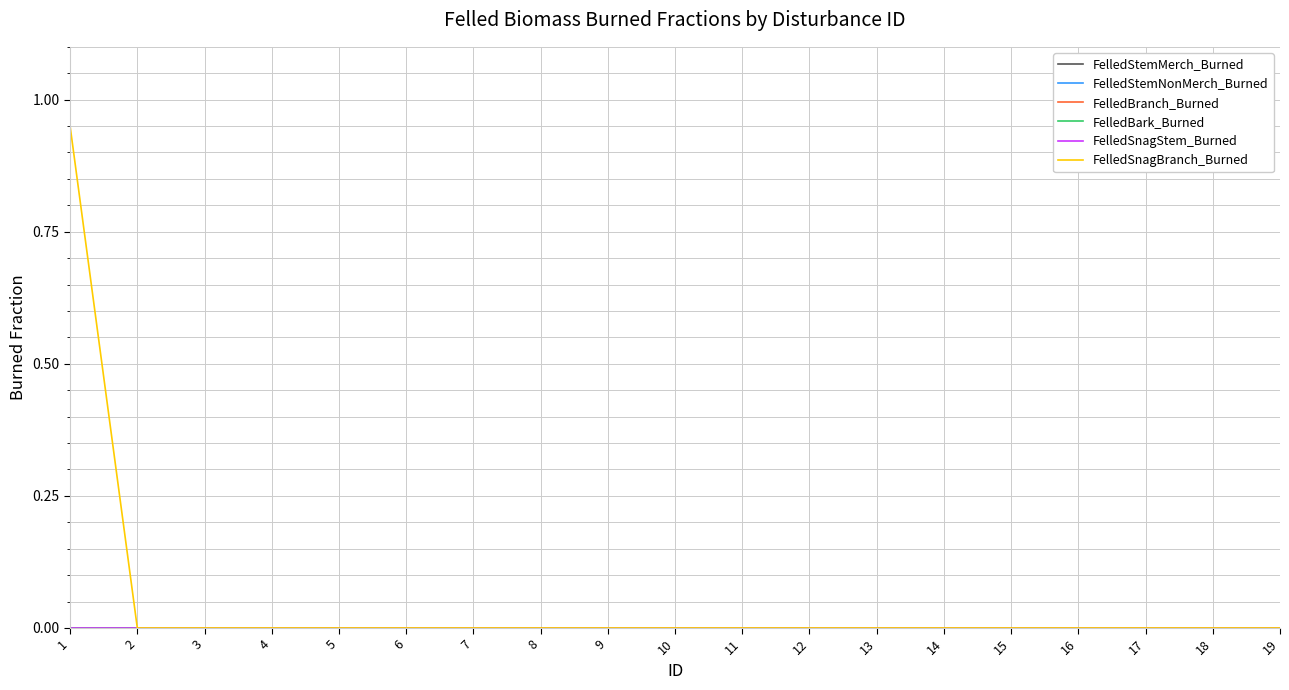

Does the chart display data point markers on the line(s)?

No